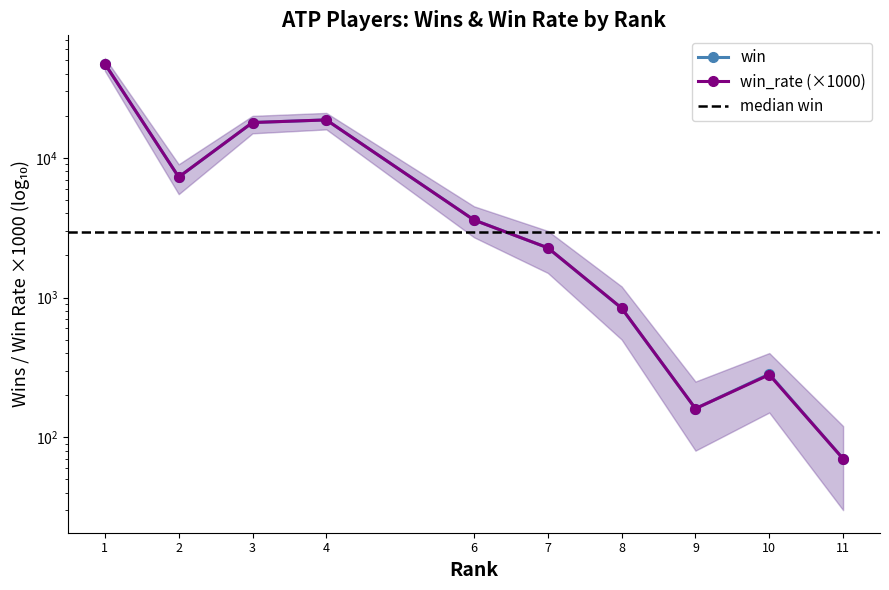

What is the highest value of the win_rate series?

47204